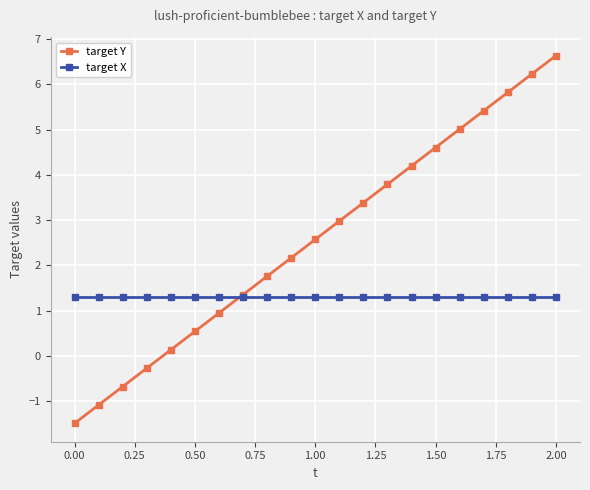

How many values in the target Y series are below 2?

9